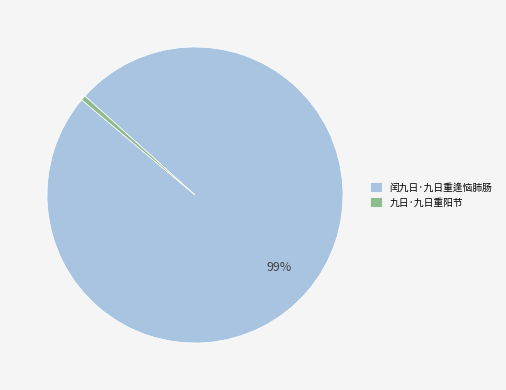

Which category has the smallest portion of the pie?

九日·九日重阳节